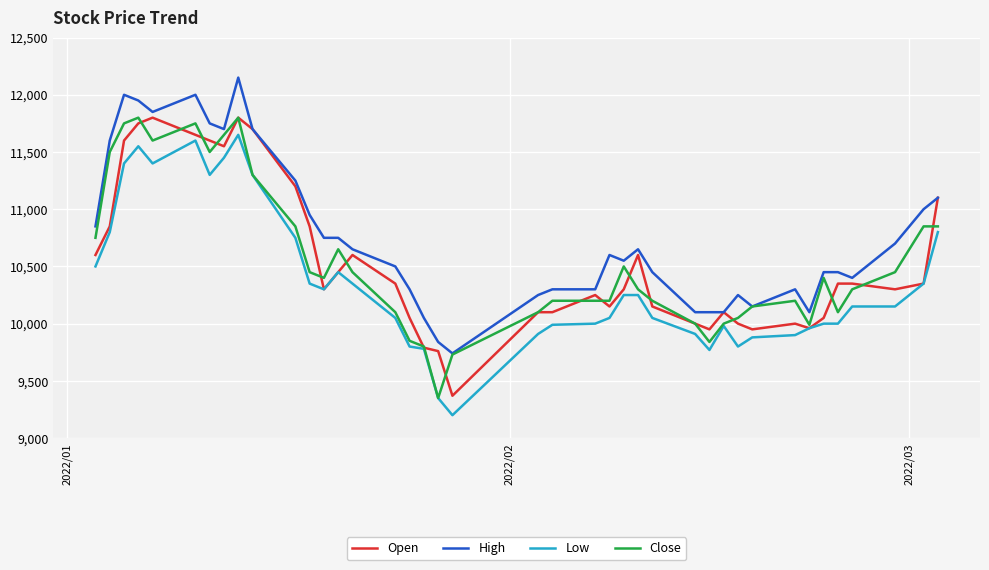

What is the minimum value shown in the chart?

9200